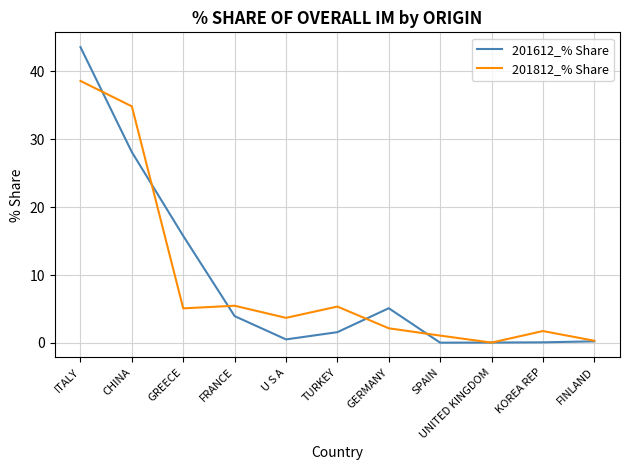

Where does the 201812_% Share series first go above 3?

ITALY